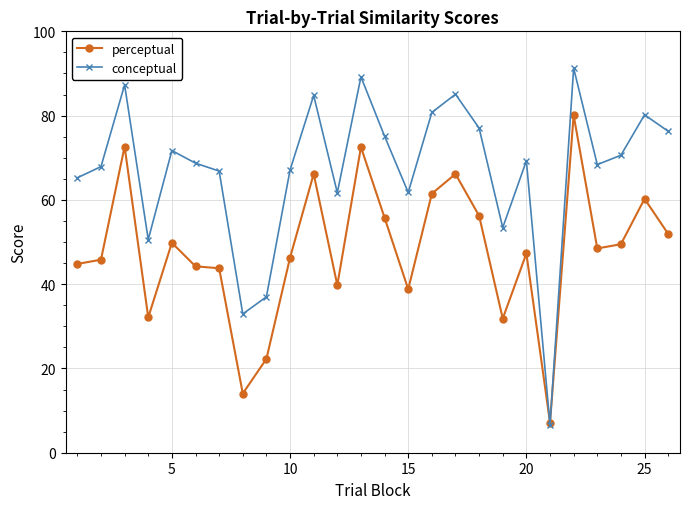

What is the value of the conceptual point at the 25th from the left?

80.2